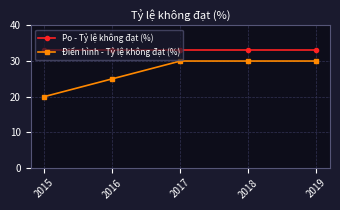

True or false: Điển hình - Tỷ lệ không đạt (%) has more than 2 interior local peaks.

False